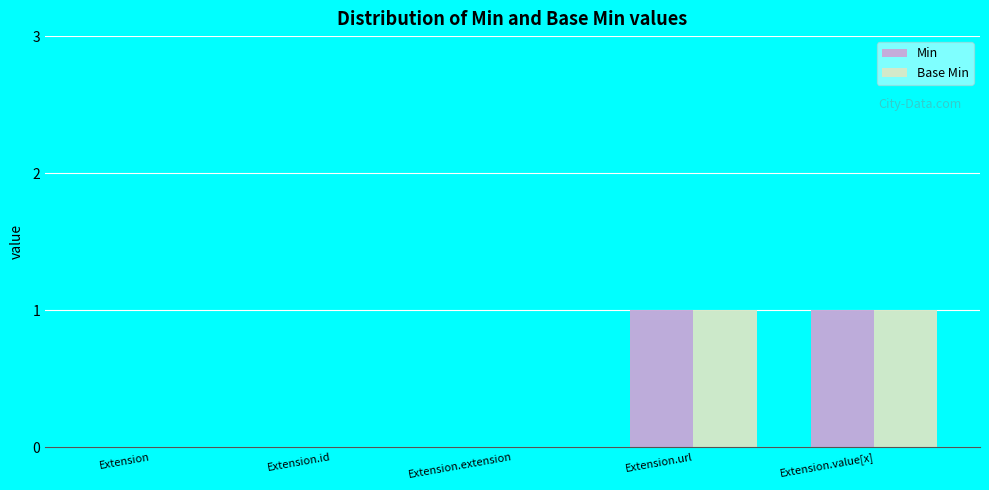

True or false: Base Min has a value of 1 at Extension.value[x].

True